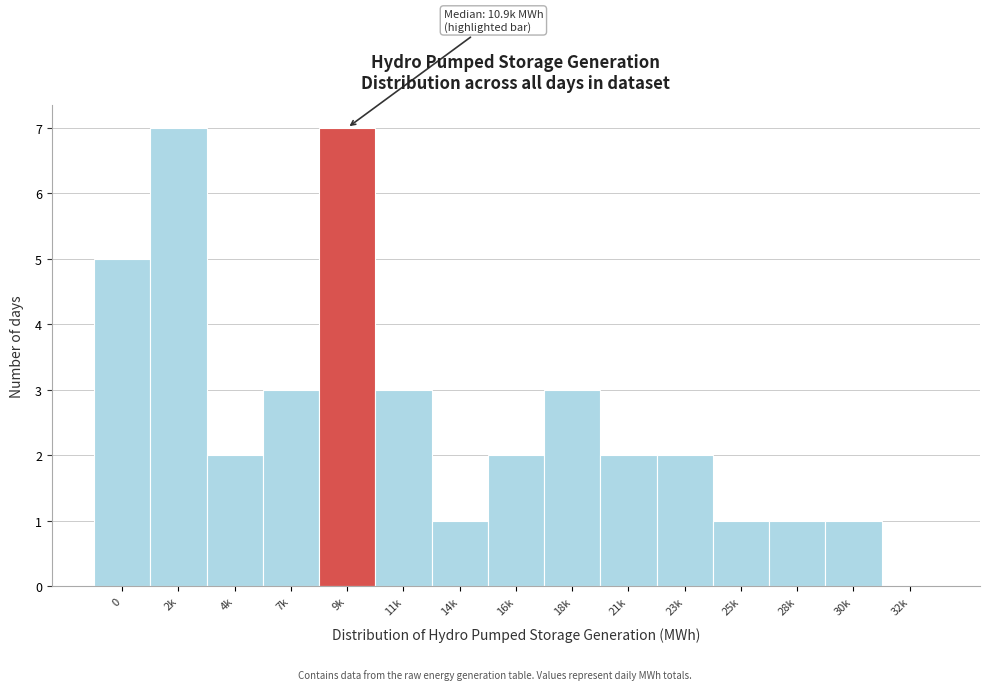

Reading right to left, extract all data points from this chart.

32k=0	30k=1	28k=1	25k=1	23k=2	21k=2	18k=3	16k=2	14k=1	11k=3	9k=7	7k=3	4k=2	2k=7	0=5